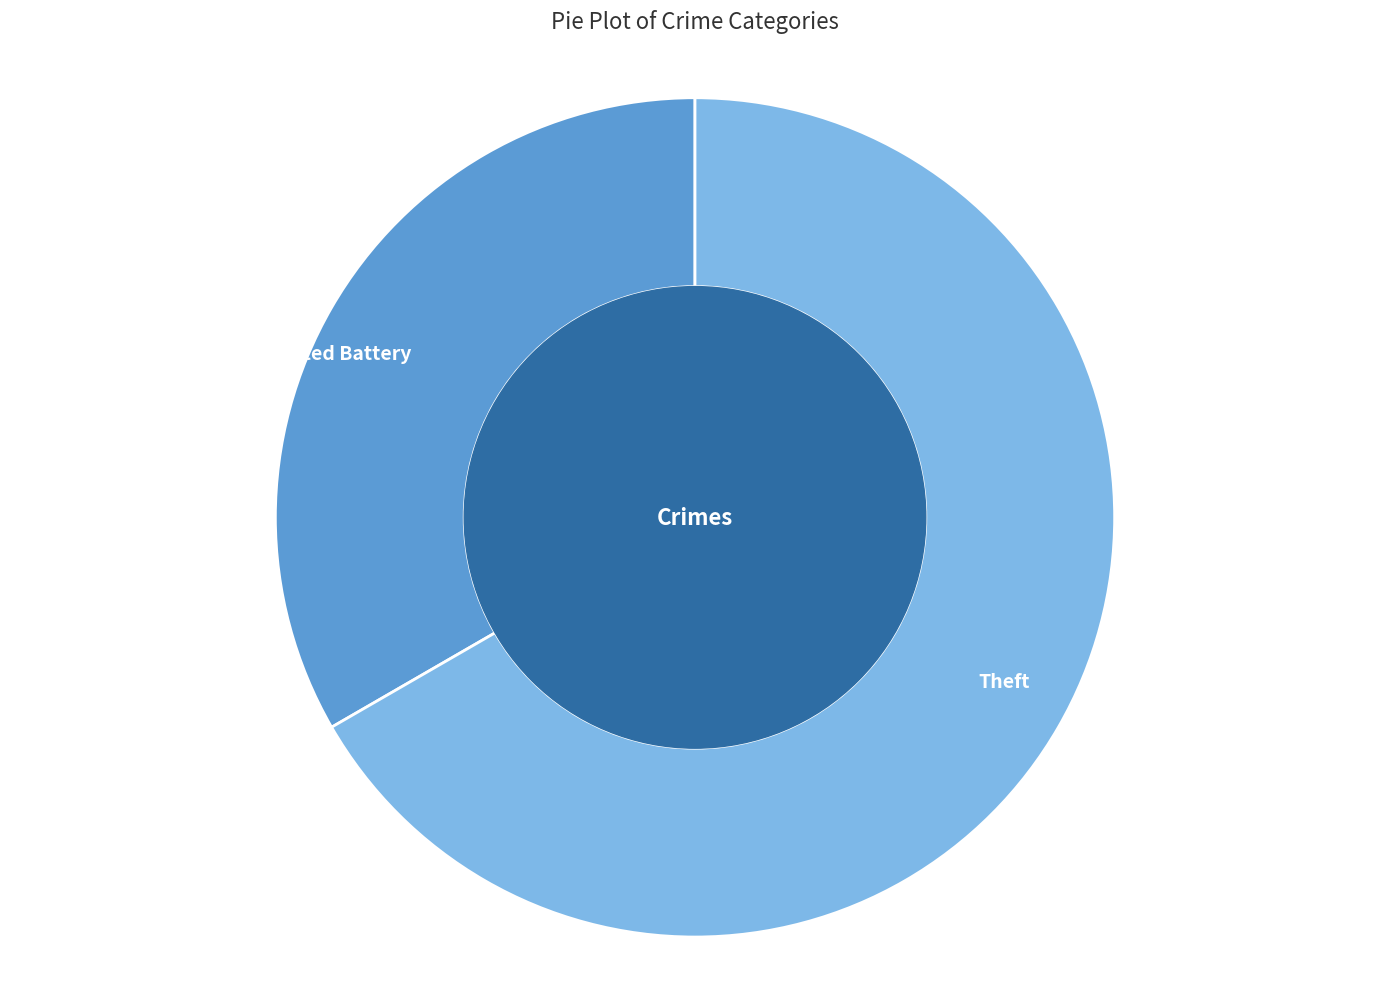

Which slice is the smallest?

Aggravated Battery